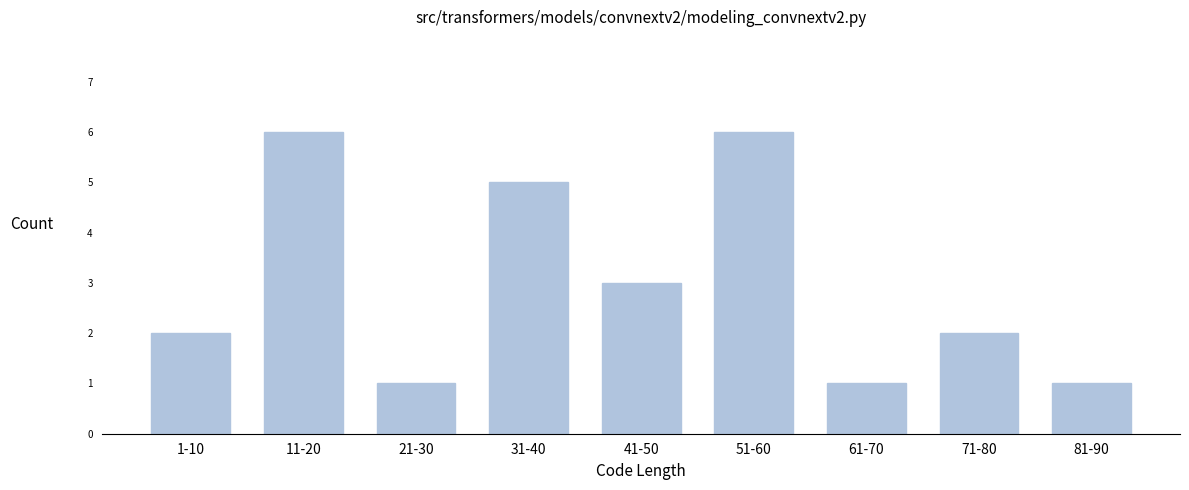

Reading right to left, list all the values displayed in this chart.

81-90=1	71-80=2	61-70=1	51-60=6	41-50=3	31-40=5	21-30=1	11-20=6	1-10=2